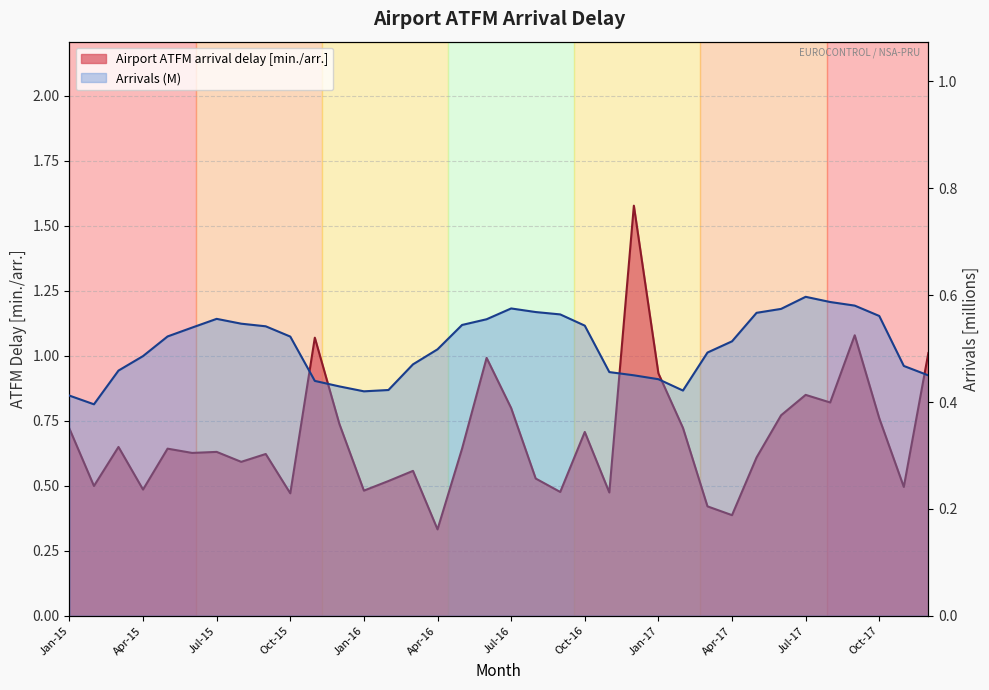

Rank the series by their average value, from lowest to highest.

Arrivals (M), Airport ATFM arrival delay [min./arr.]